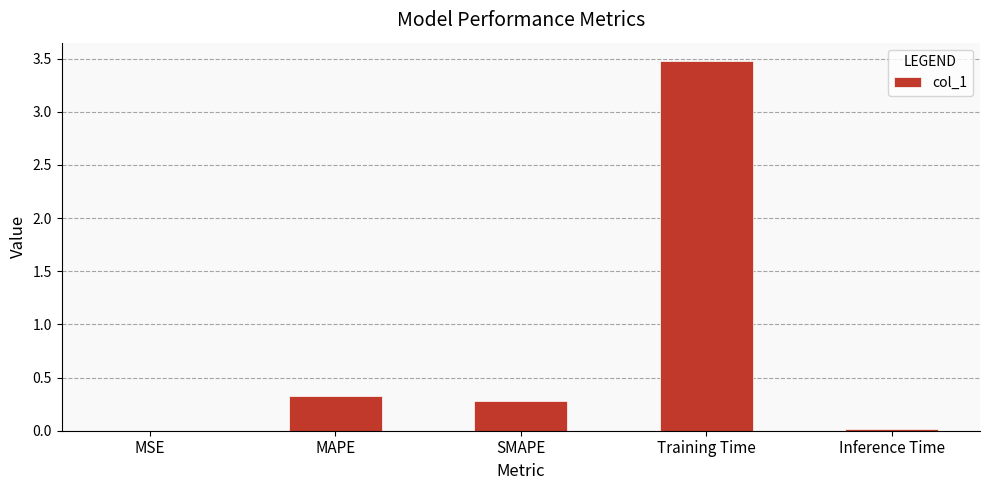

At which category does the chart reach its peak across all series?

Training Time